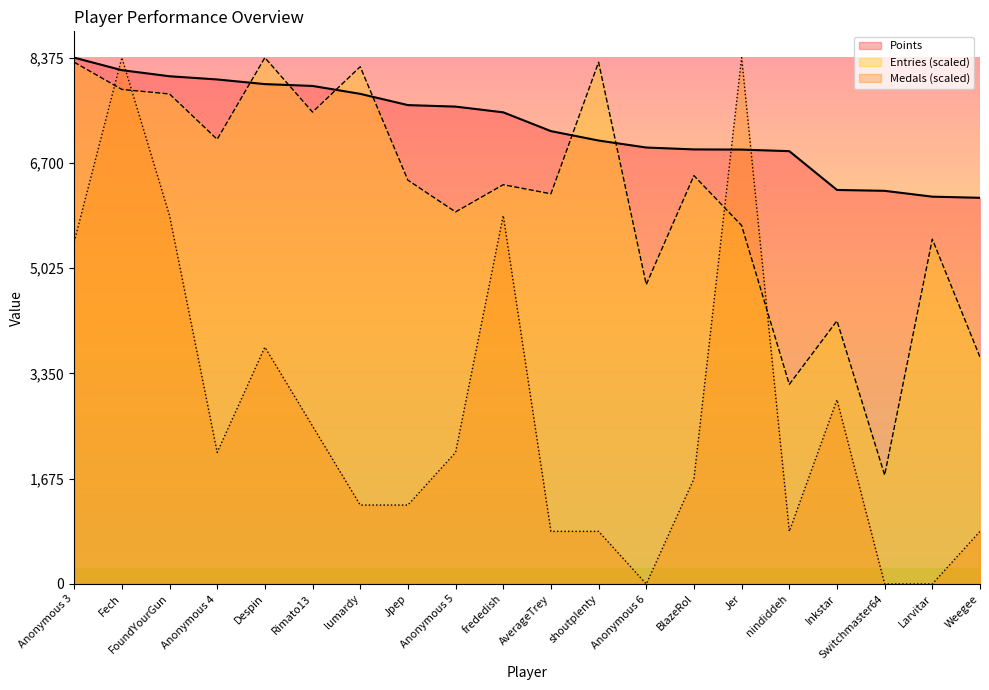

Which category has the lowest value in the Medals series?

Anonymous 6